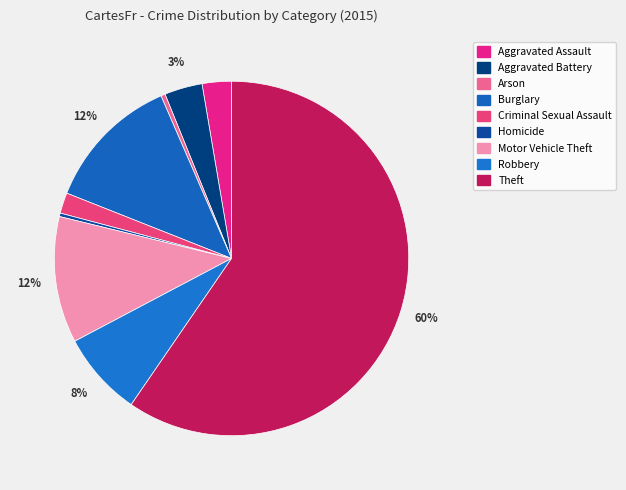

The Motor Vehicle Theft slice represents 6% of the pie. True or false?

False